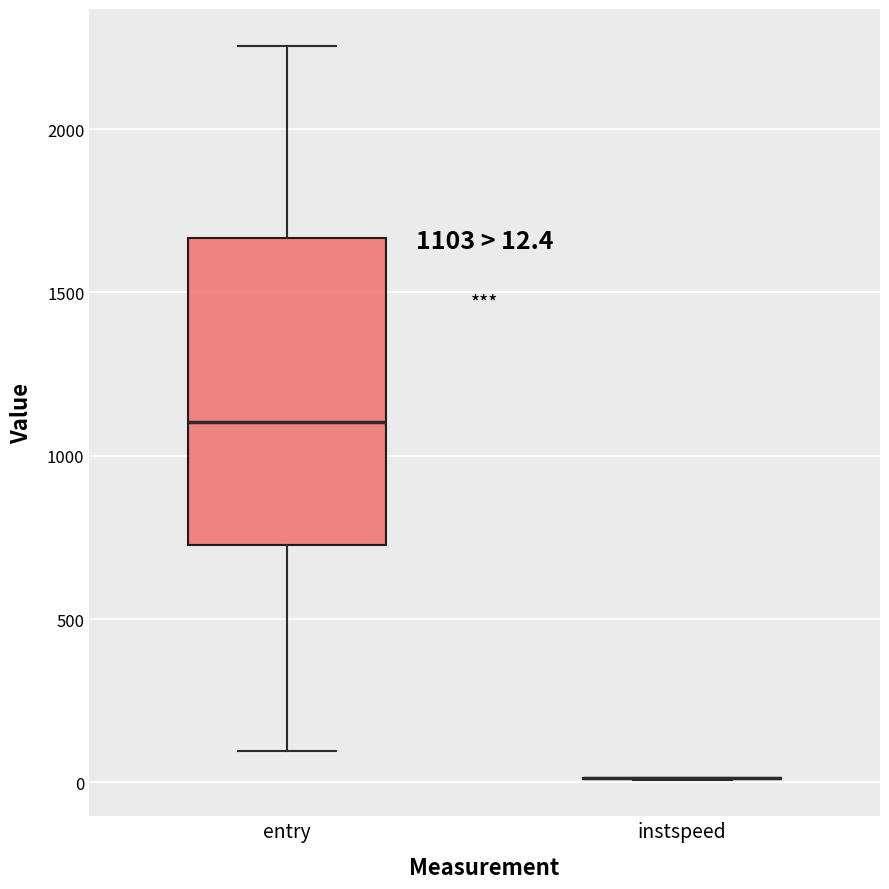

Which box is the tallest, from its lower edge to its upper edge?

entry